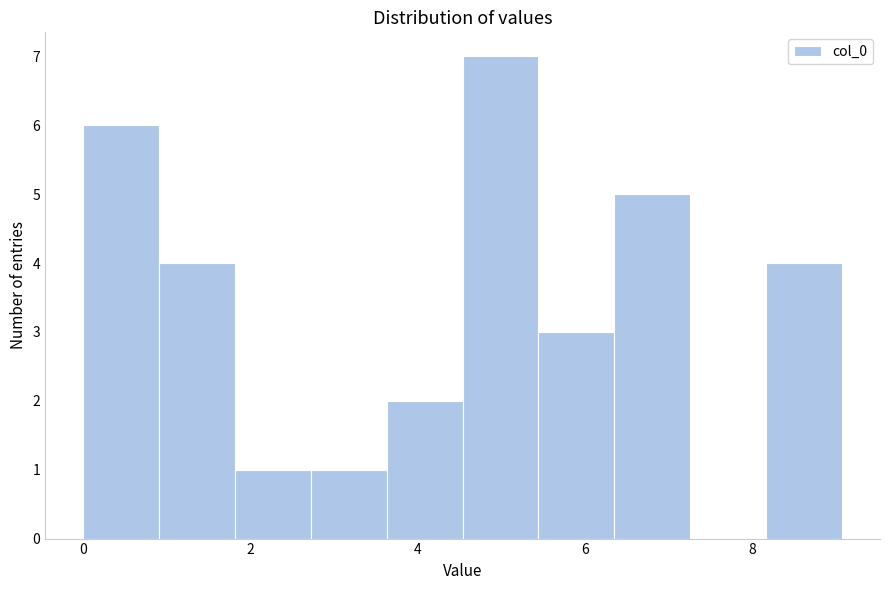

Reading left to right, list every bar in this chart as the range it spans on the x-axis followed by its height. Neither the bar edges nor the heights are printed on the chart, so give them approximately, as read against the axes.

0.0 to 1.0: 6
1.0 to 1.8: 4
1.8 to 2.8: 1
2.8 to 3.6: 1
3.6 to 4.6: 2
4.6 to 5.4: 7
5.4 to 6.4: 3
6.4 to 7.2: 5
7.2 to 8.2: 0
8.2 to 9.0: 4